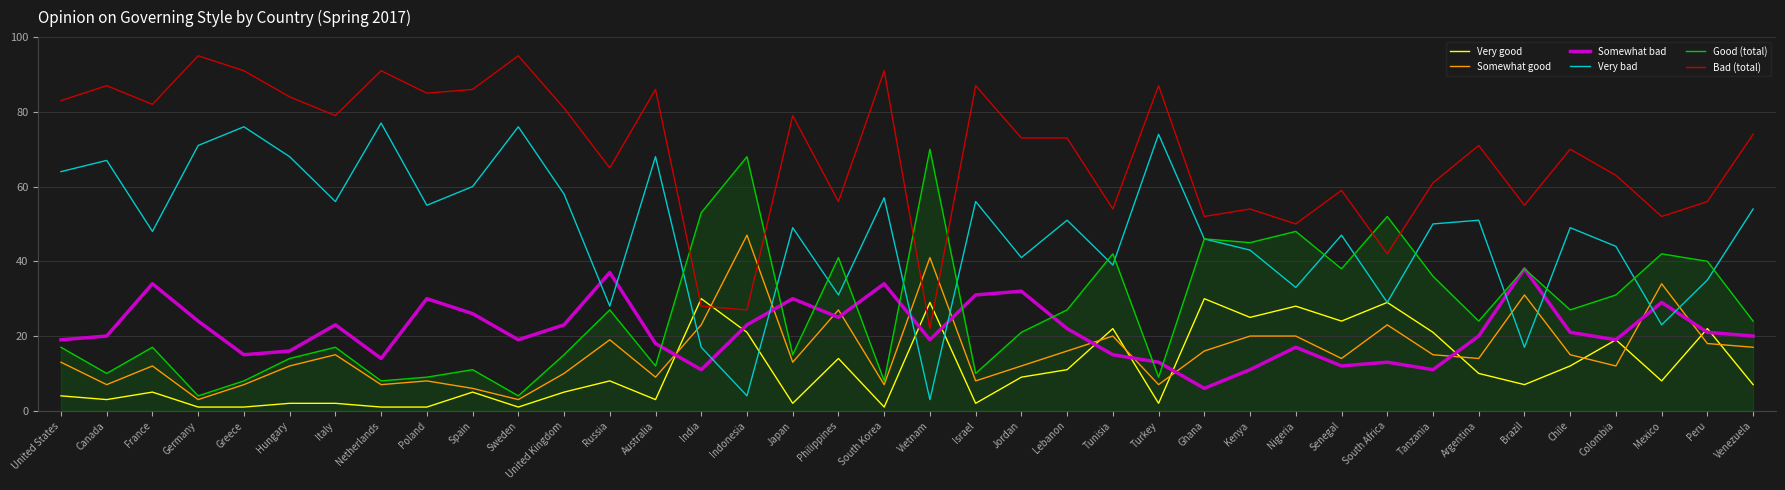

What value does the Somewhat bad series have at Italy?

23